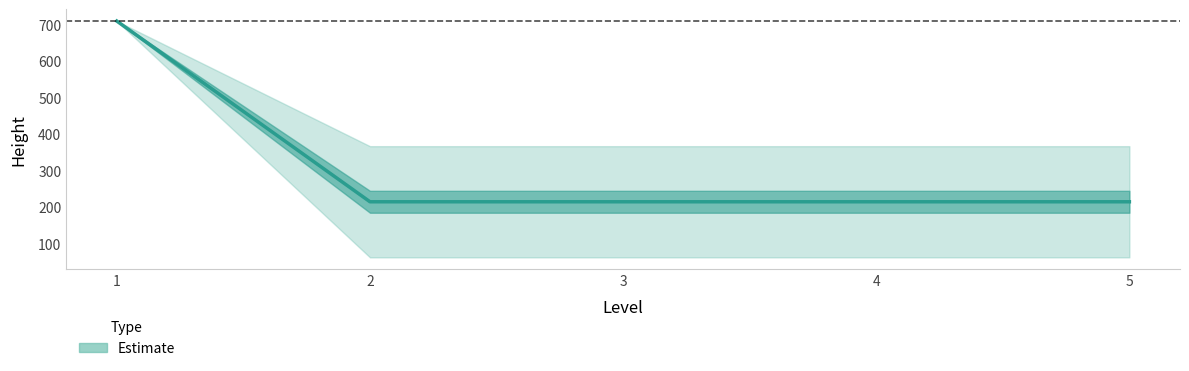

True or false: there are more than 0 points higher than both neighbors.

False